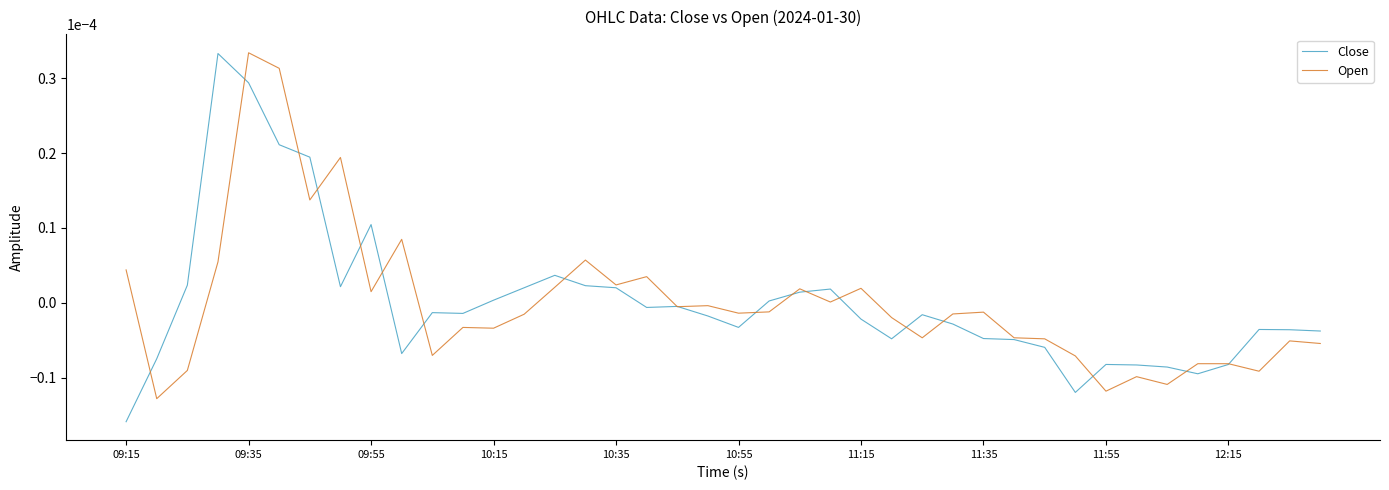

At how many categories does at least one series exceed 0?

19